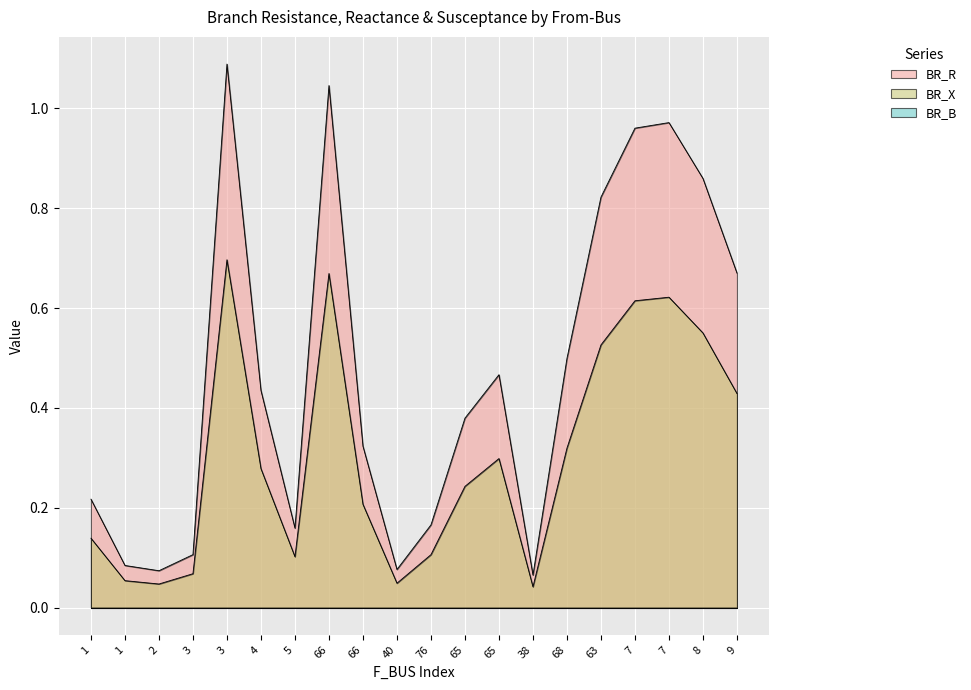

What is the average value of the BR_X series?

0.3